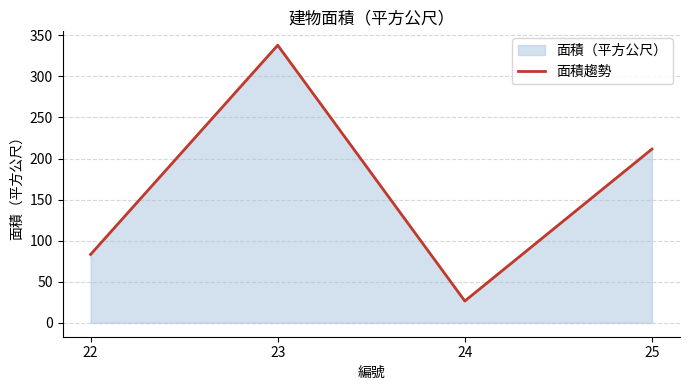

How many data points are less than 211?

2